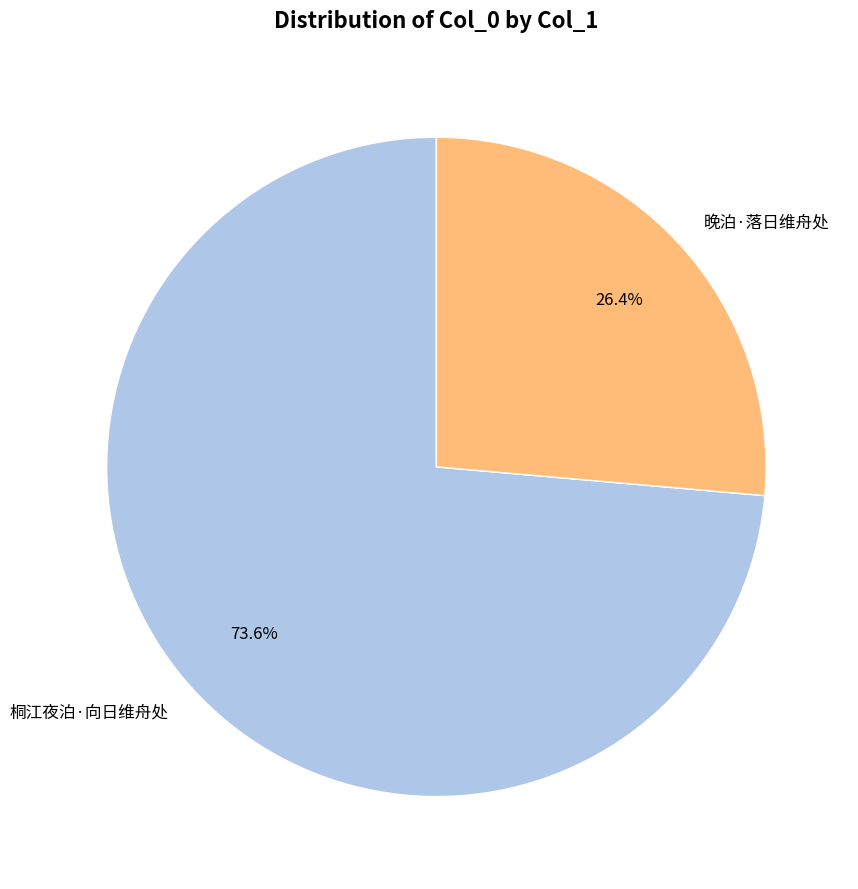

Rank the categories by value from lowest to highest.

晚泊·落日维舟处, 桐江夜泊·向日维舟处